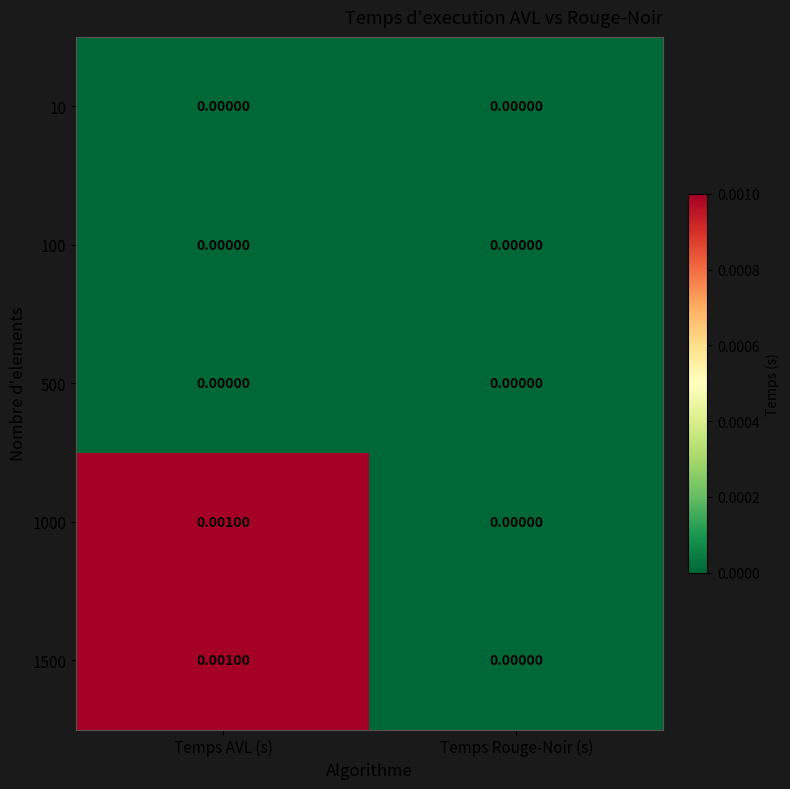

List the labels in order of 1000 value, smallest first.

Temps Rouge-Noir (s), Temps AVL (s)